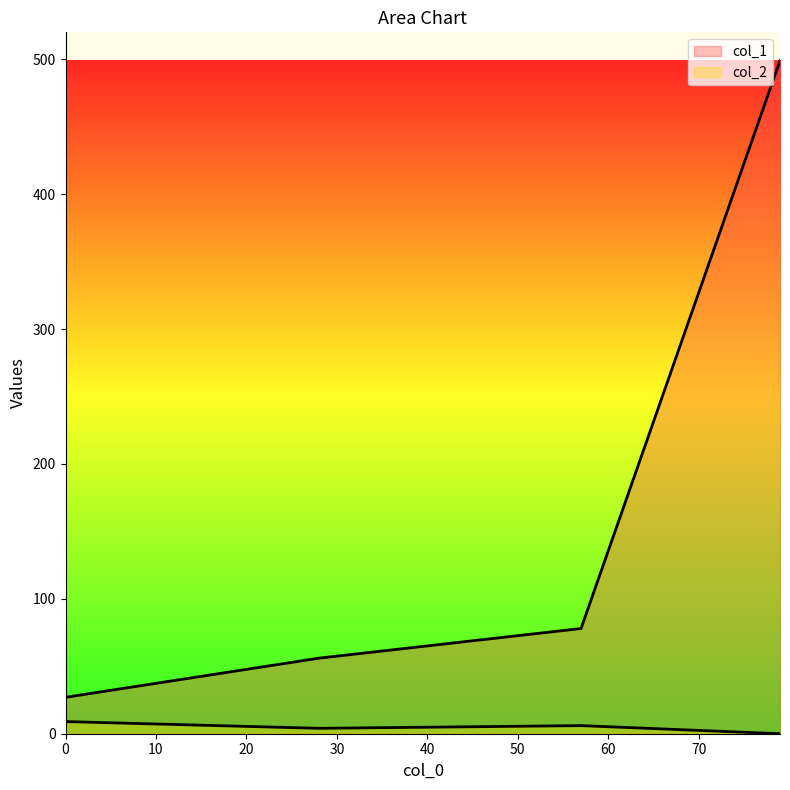

Reading right to left, list all the values displayed in this chart.

col_1: 79=499	57=78	28=56	0=27
col_2: 79=0	57=6	28=4	0=9